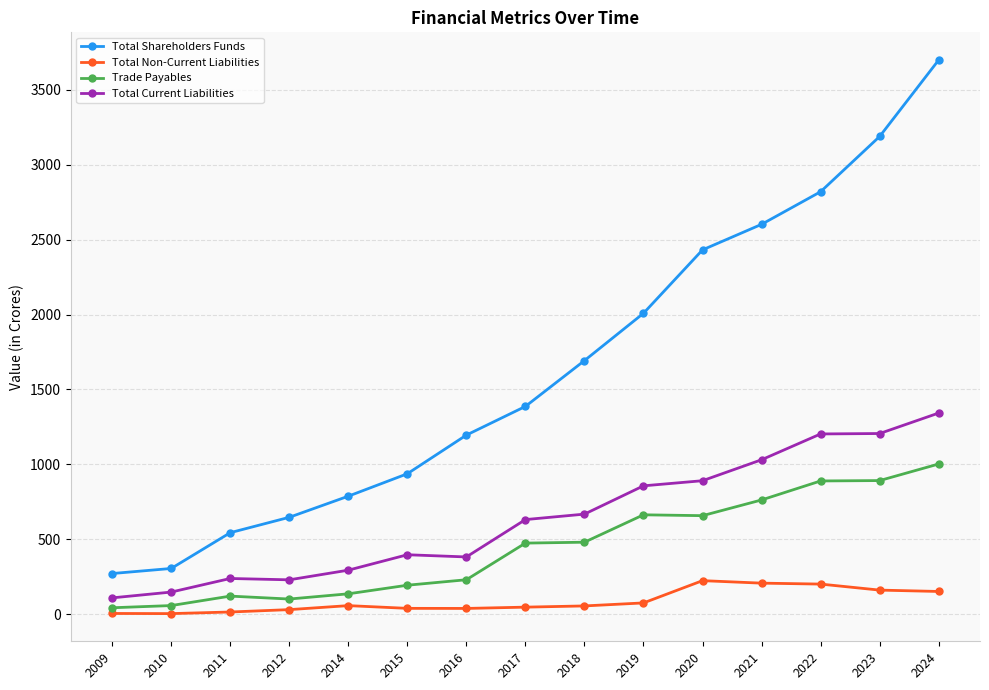

Which series has the largest range (max minus min)?

Total Shareholders Funds